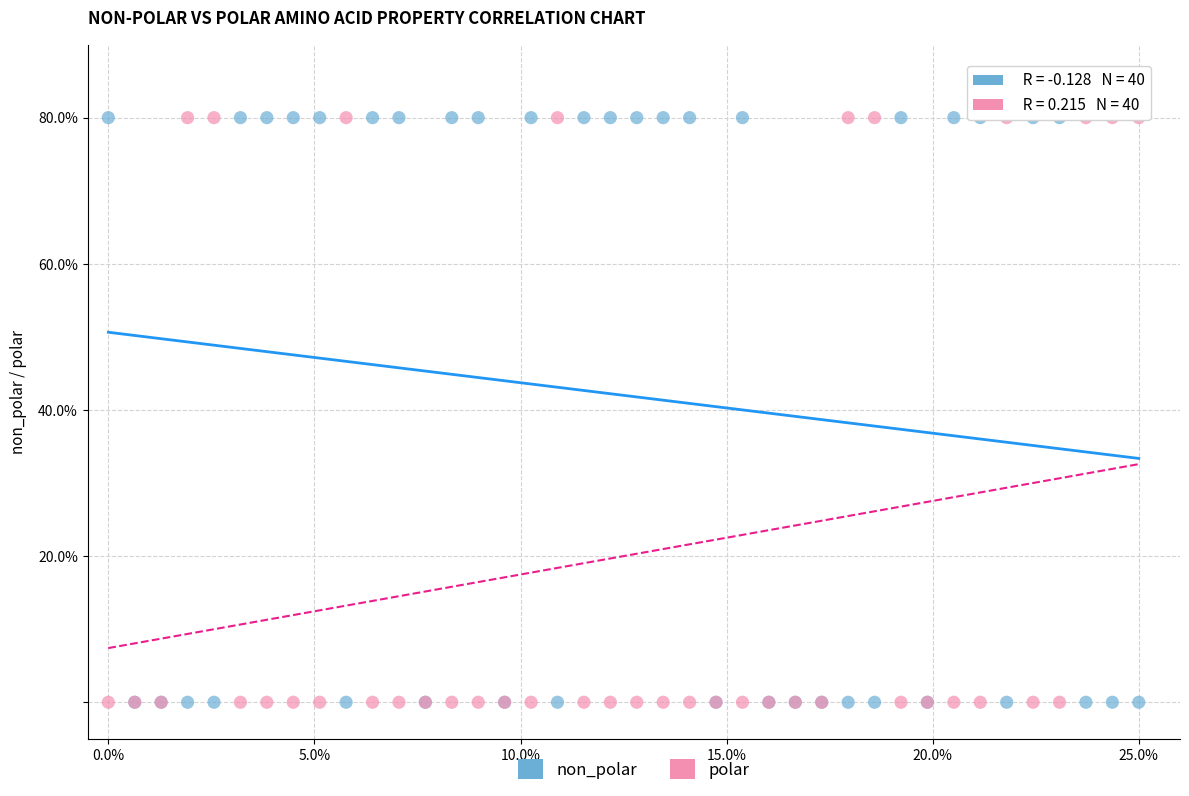

What are all the series names shown in the legend?

non_polar, polar